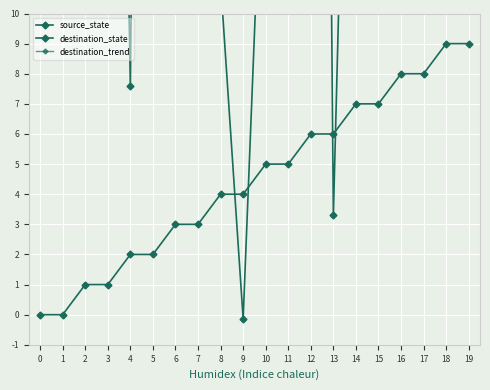

Reading left to right, extract all data points from this chart.

source_state: 0=0.0	1=0.0	2=1.0	3=1.0	4=2.0	5=2.0	6=3.0	7=3.0	8=4.0	9=4.0	10=5.0	11=5.0	12=6.0	13=6.0	14=7.0	15=7.0	16=8.0	17=8.0	18=9.0	19=9.0
destination_state: 0=69.5	1=23.1	2=29.9	3=49.7	4=7.6	5=81.5	6=76.3	7=68.6	8=11.0	9=-0.1	10=18.8	11=78.1	12=88.4	13=3.3	14=32.5	15=21.3	16=49.7	17=27.4	18=94.4	19=96.1
destination_trend: 0=69.5	1=46.3	2=40.8	3=43.0	4=36.0	5=43.5	6=48.2	7=50.8	8=46.4	9=41.7	10=39.6	11=42.8	12=46.3	13=43.3	14=42.5	15=41.2	16=41.7	17=40.9	18=43.7	19=46.4